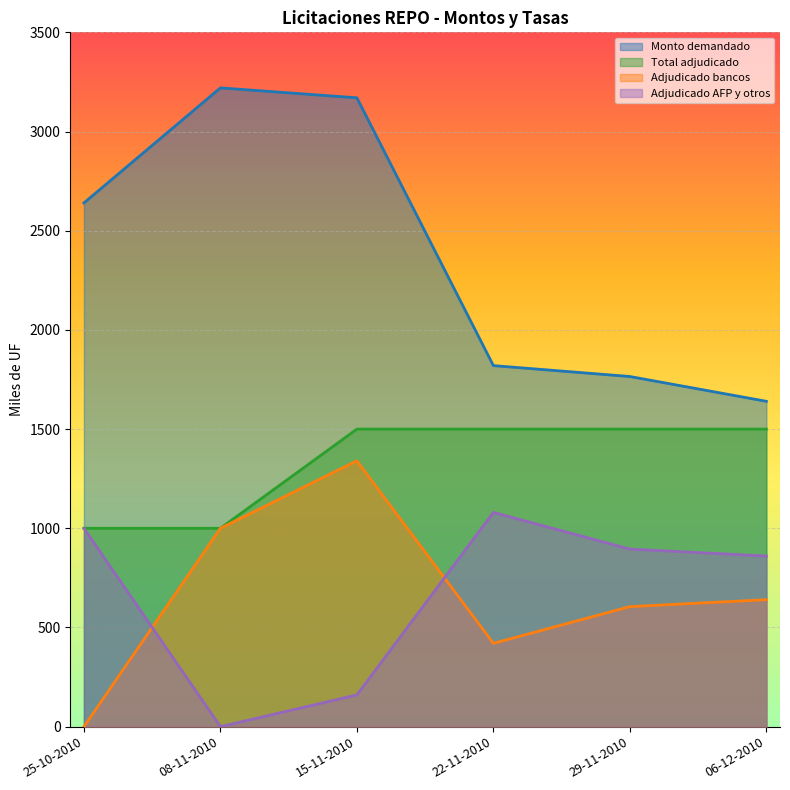

How many interior local peaks does the Monto demandado (miles de UF) series have?

1